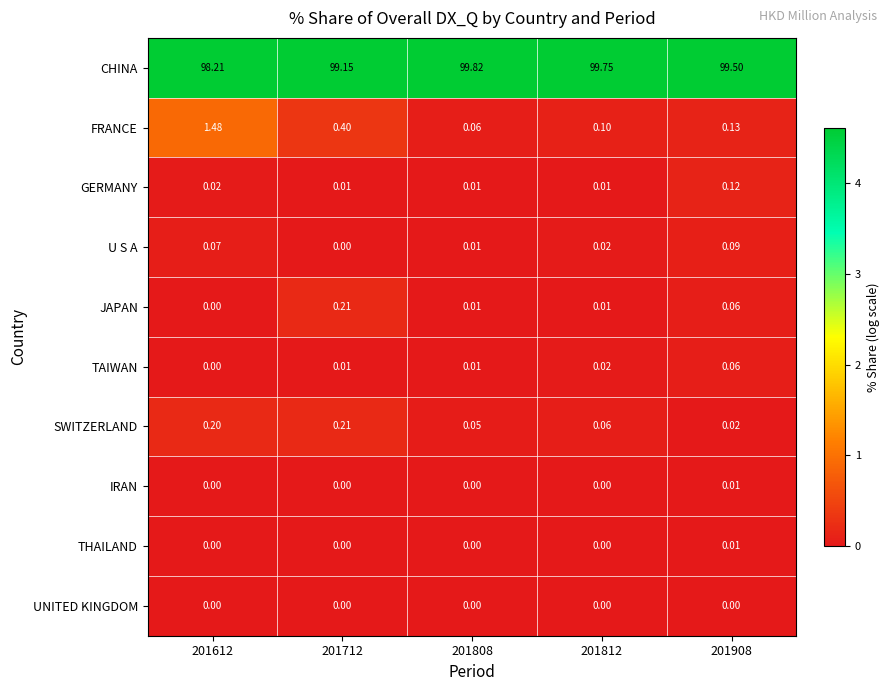

Which series has the largest total across all categories?

CHINA